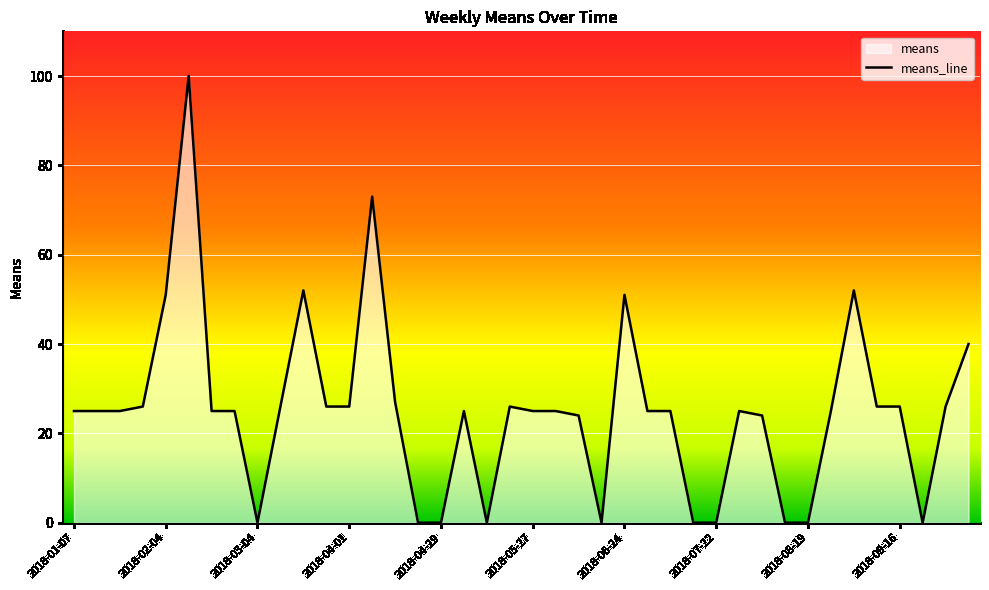

Reading right to left, what are all the values shown in this chart?

40	26	0	26	26	52	25	0	0	24	25	0	0	25	25	51	0	24	25	25	26	0	25	0	0	27	73	26	26	52	26	0	25	25	100	51	26	25	25	25